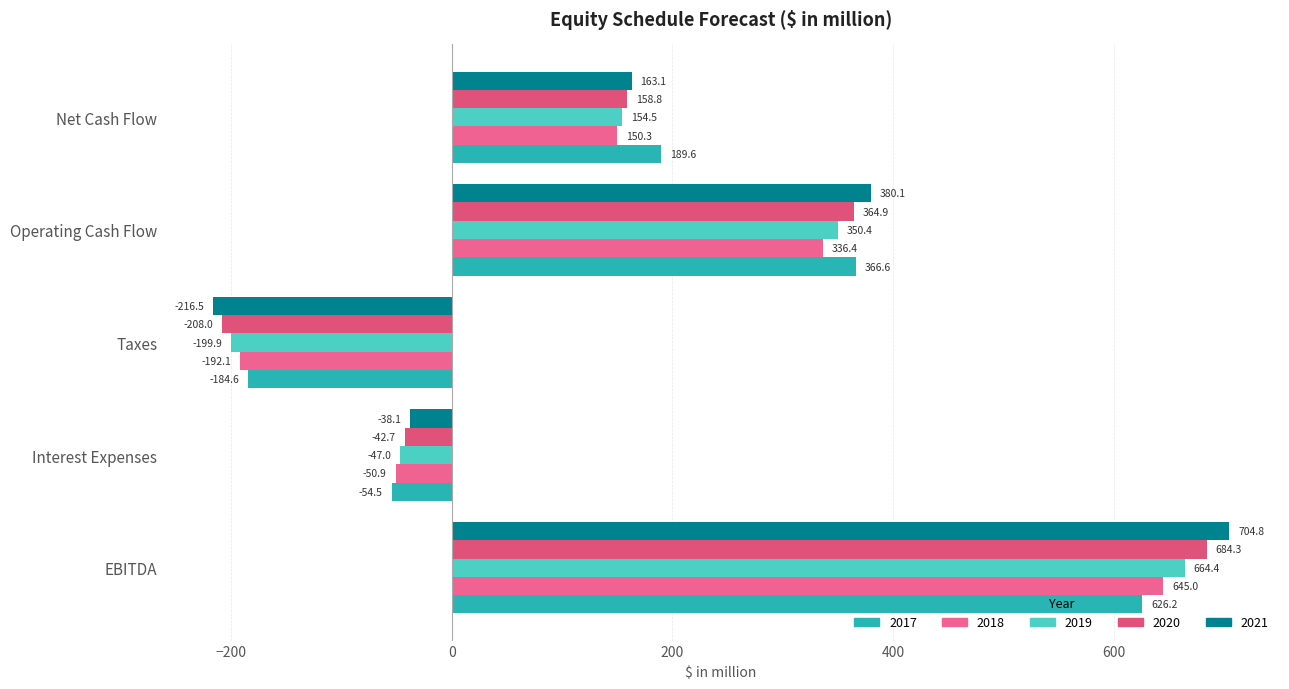

What is the label of the 5th bar from the right?

EBITDA